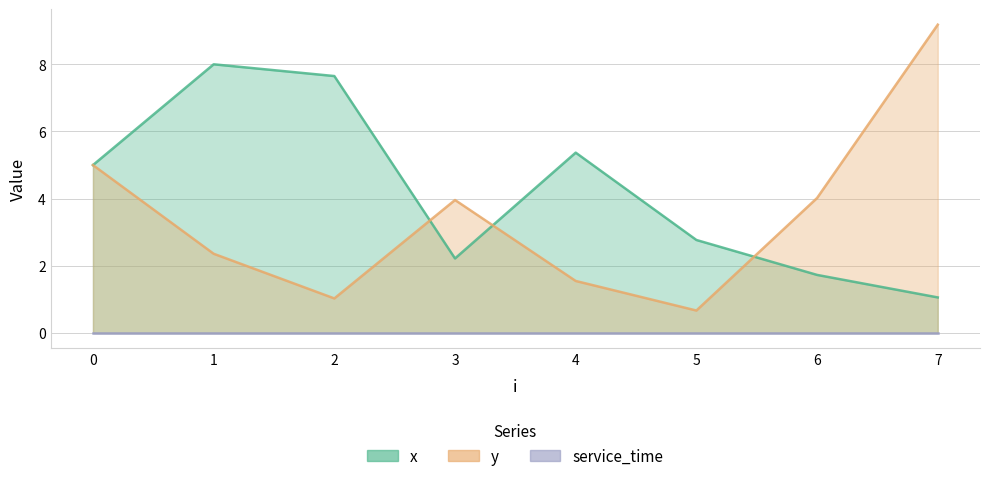

What is the maximum value for x?

8.0